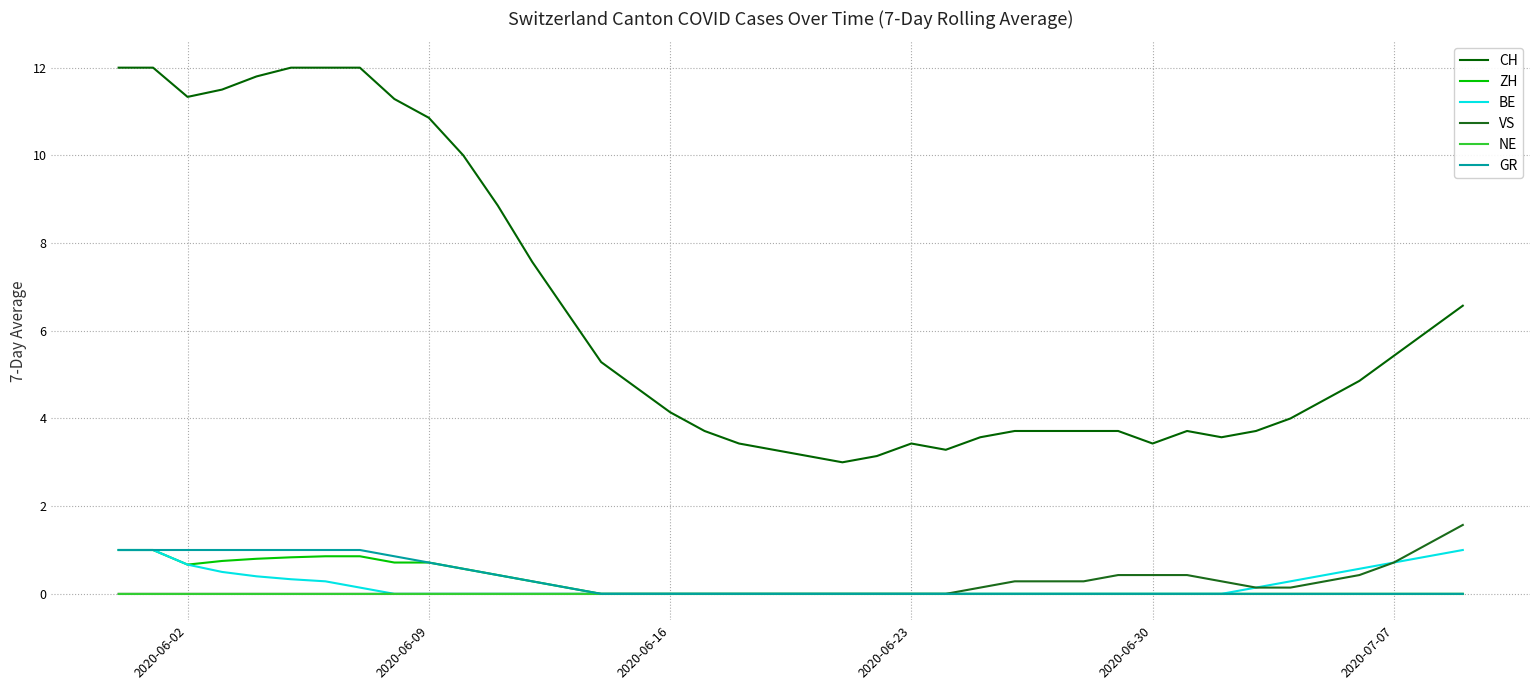

Which series has the largest total across all categories?

CH